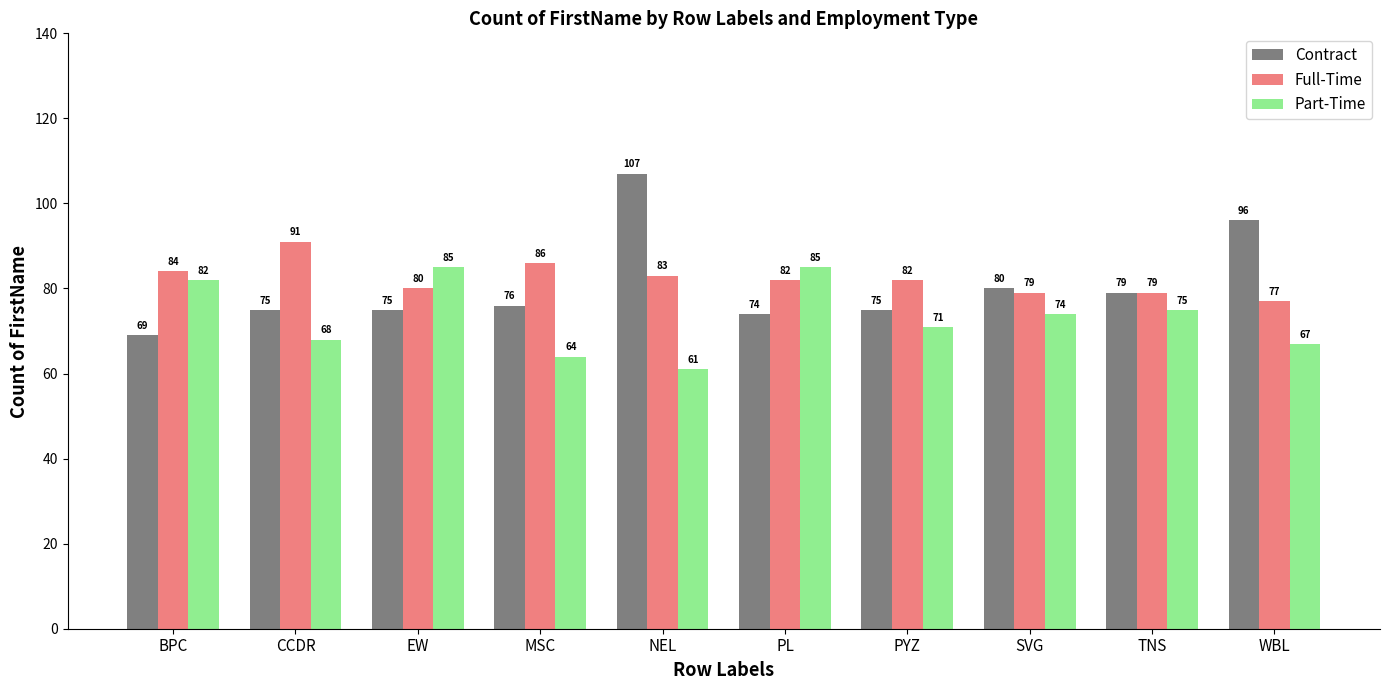

What is the total value across all series at TNS?

233